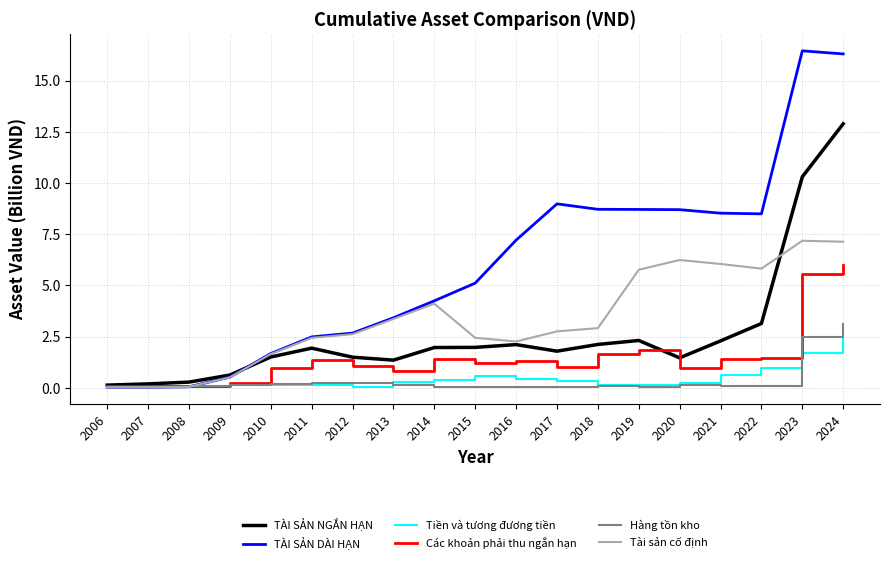

What is the greatest value displayed?

16.4